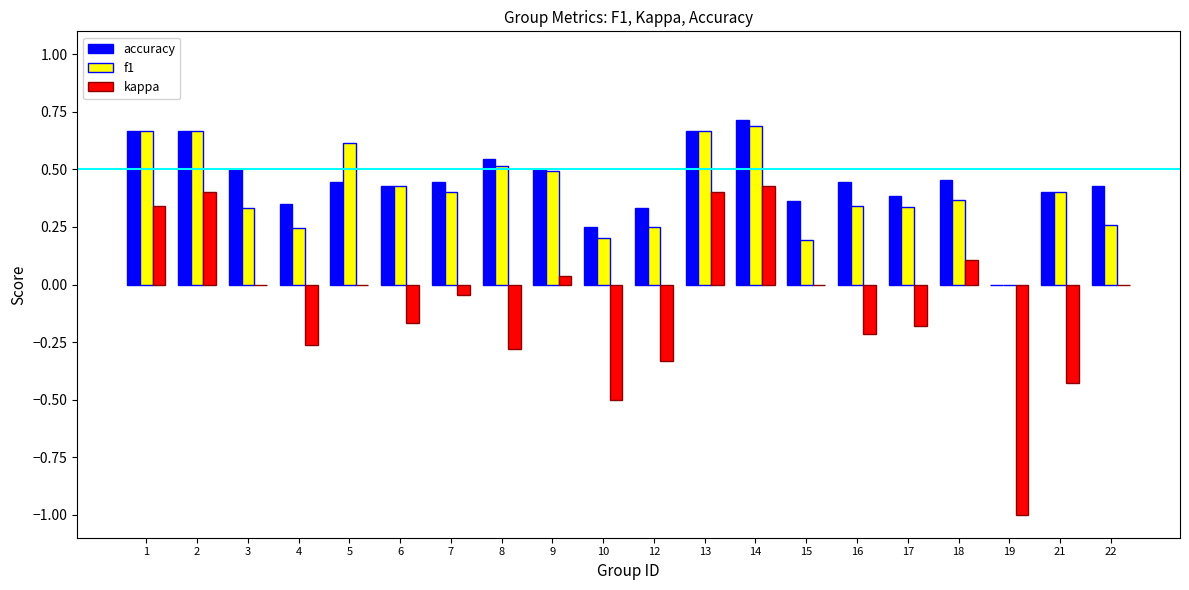

Count the f1 values in the range 0 to 1.

20